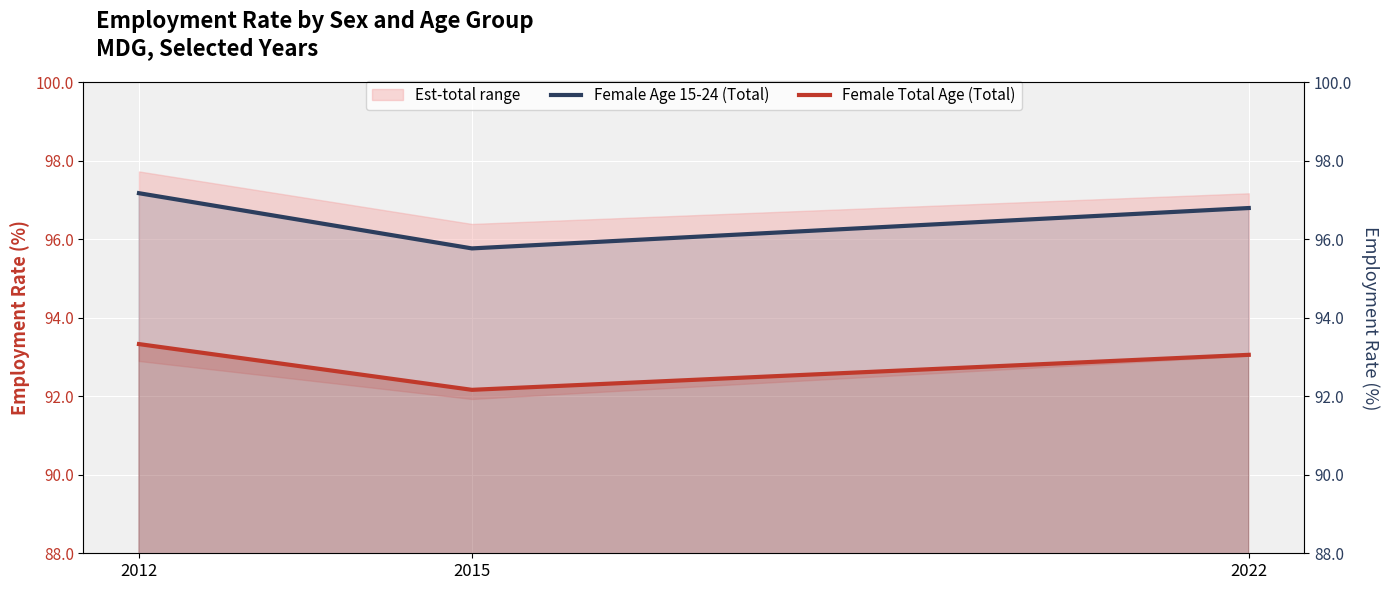

Is it true that Female Total Age (Total) equals 93.3 at 2012?

True